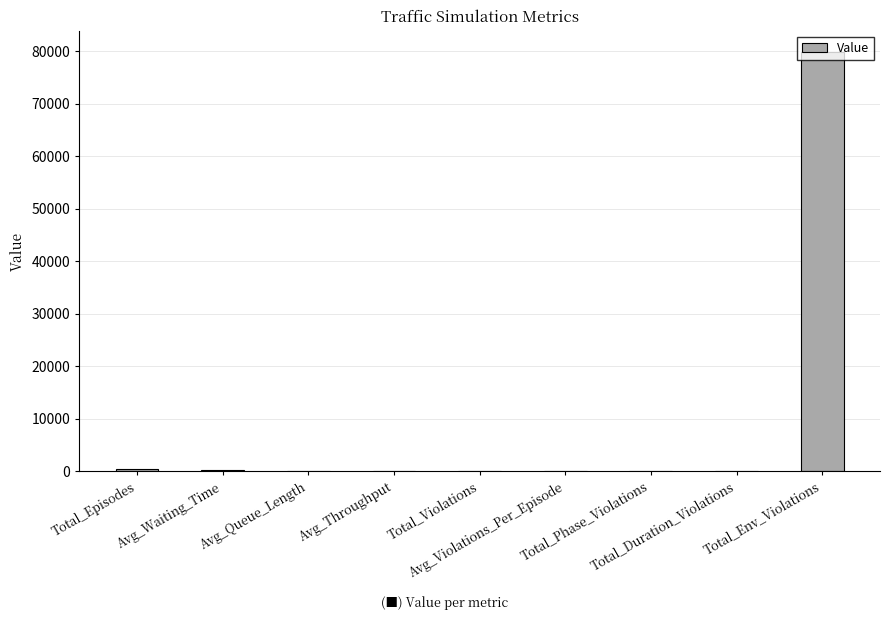

Is it true that the value at Total_Phase_Violations is -29697.4?

False